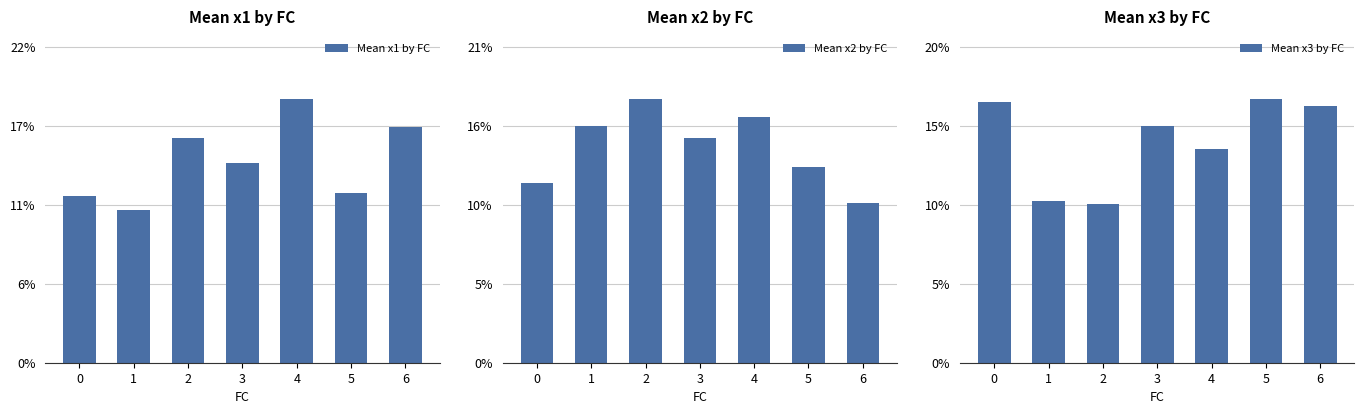

Does the chart contain stacked bars?

No